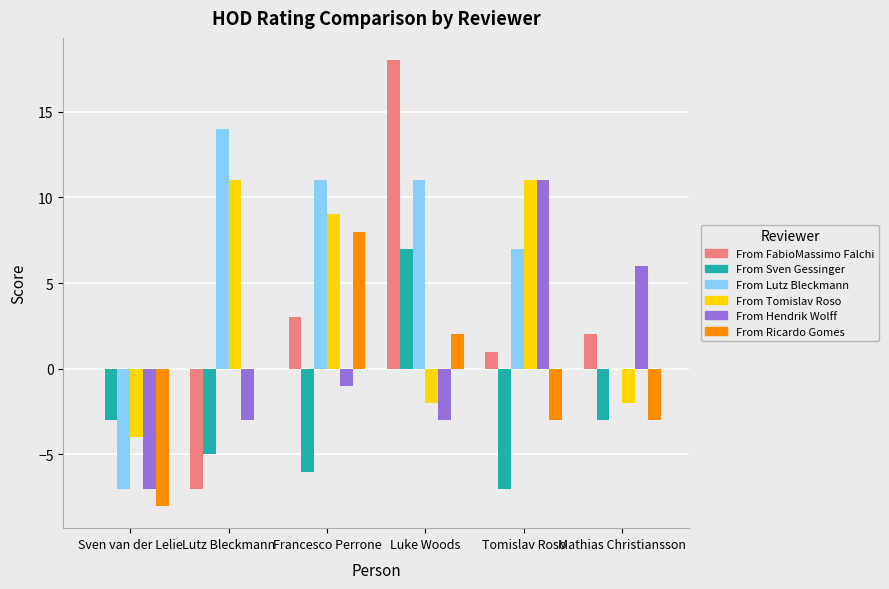

Is it true that From FabioMassimo Falchi equals 2 at Mathias Christiansson?

True